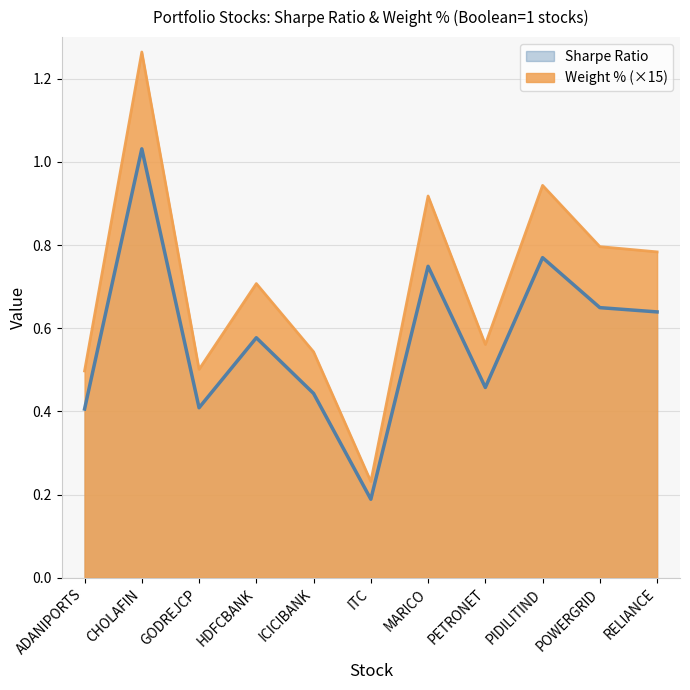

What is the total value across all series at ICICIBANK?

1.0